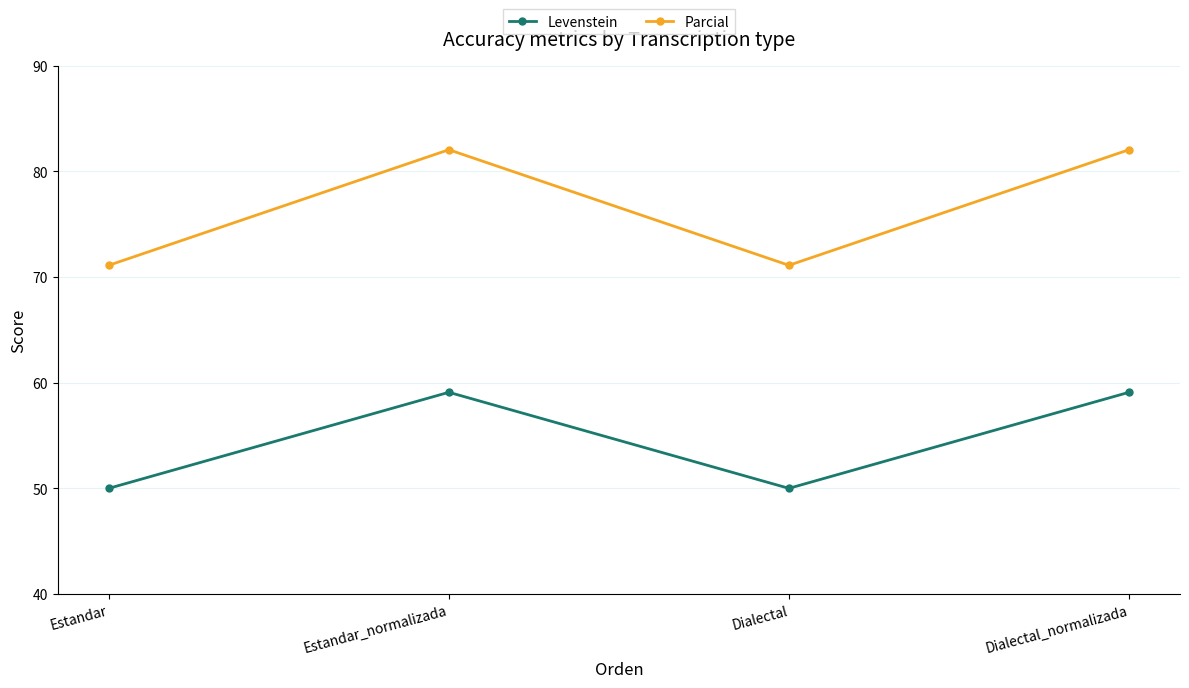

Where does the Parcial series first go above 82?

Estandar_normalizada